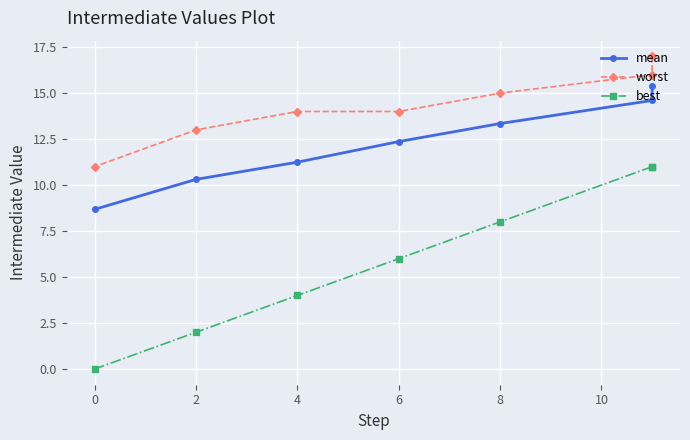

What is the highest value of the mean series?

15.4